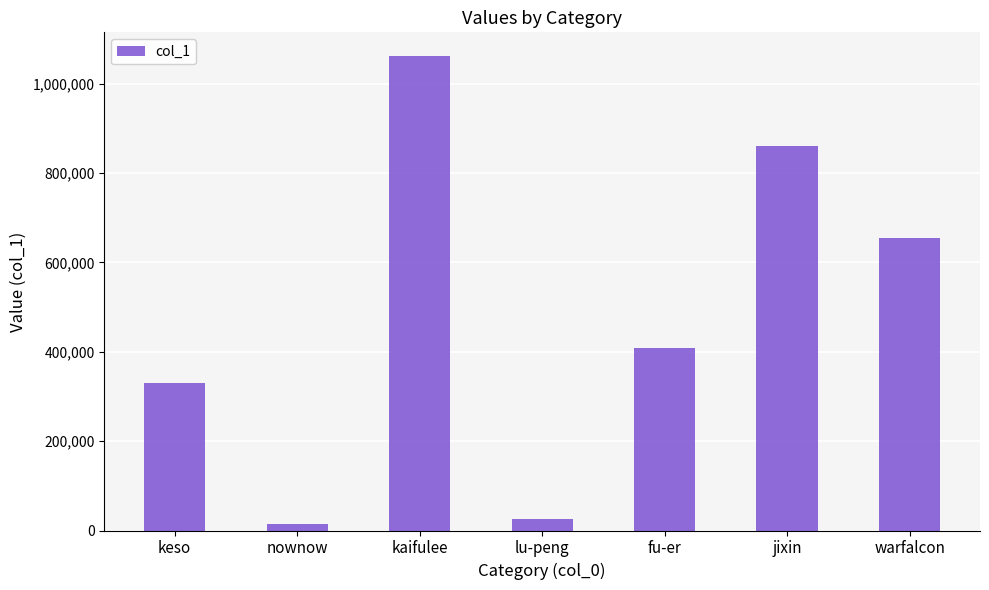

Read the value at jixin.

861160